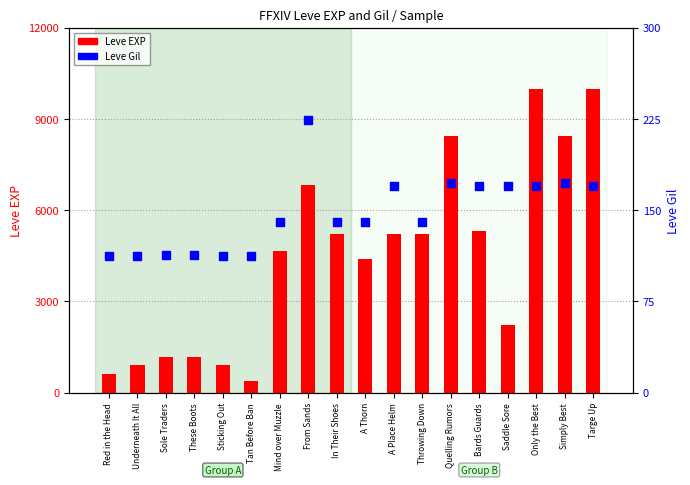

What is the total value across all series at Sole Traders?

1273